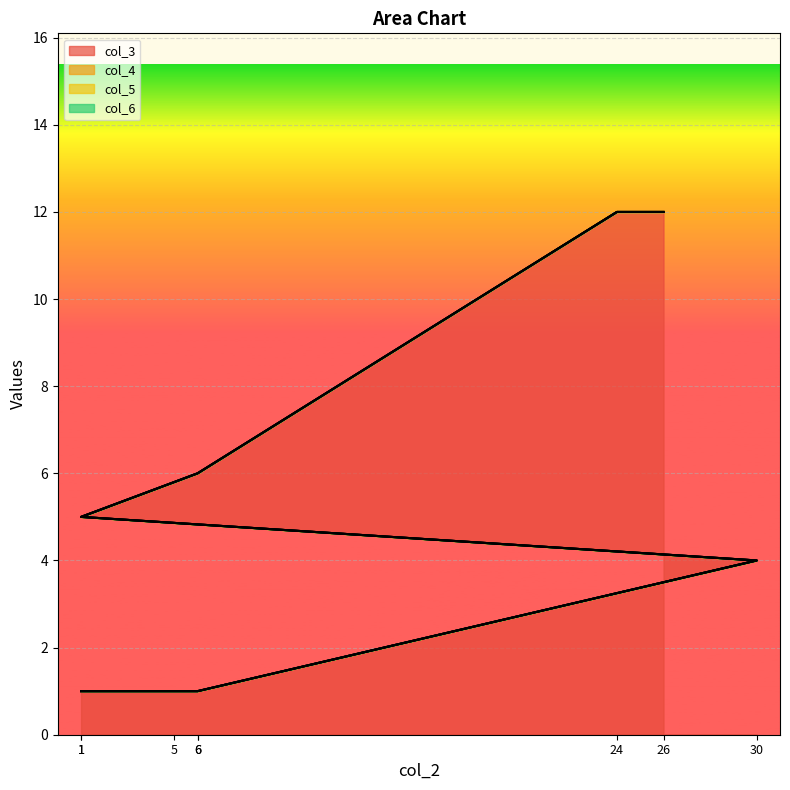

At which category does the chart reach its peak across all series?

24